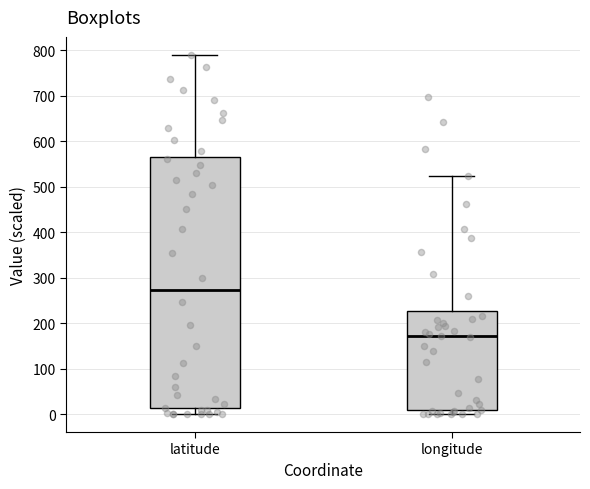

Reading left to right, read every box against the y-axis: the position of its median line, the range the box covers, and the ends of its whiskers. The values are not printed on the chart, so give them approximately, as read against the axis.

latitude: median 270, box 10 to 560, whiskers 0 to 790
longitude: median 170, box 10 to 230, whiskers 0 to 520